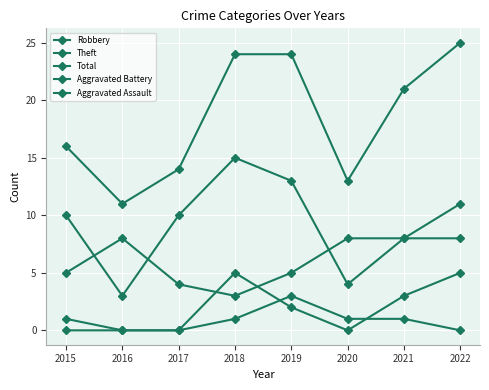

At how many categories does at least one series exceed 16?

4